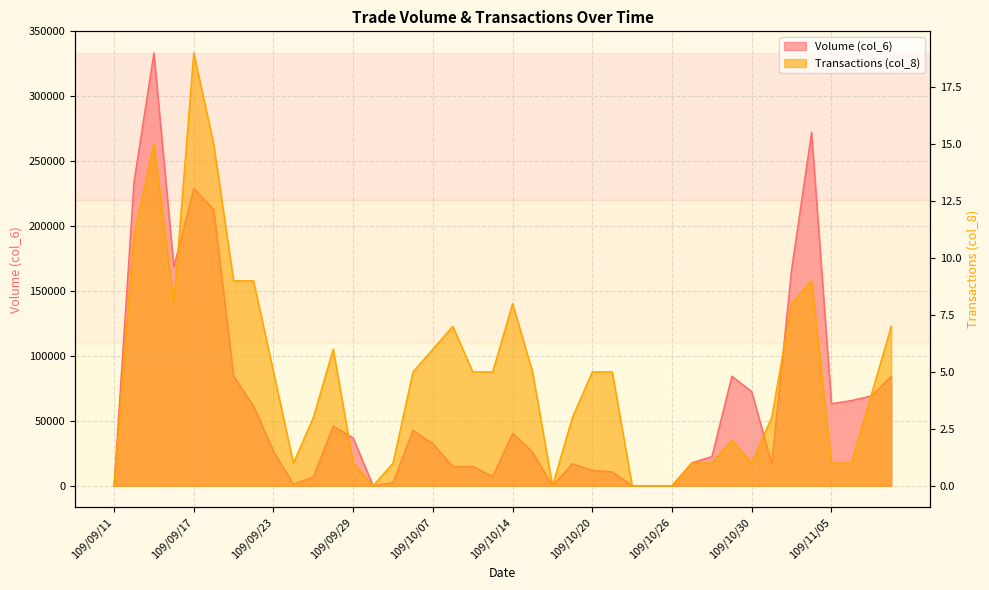

Does the chart have visible grid lines?

Yes